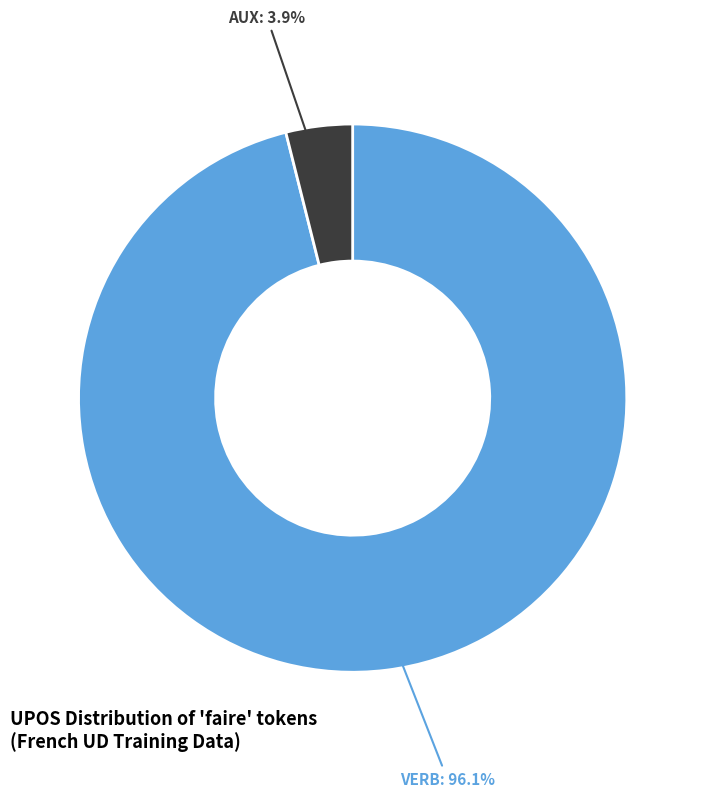

How many segments does this pie chart have?

2